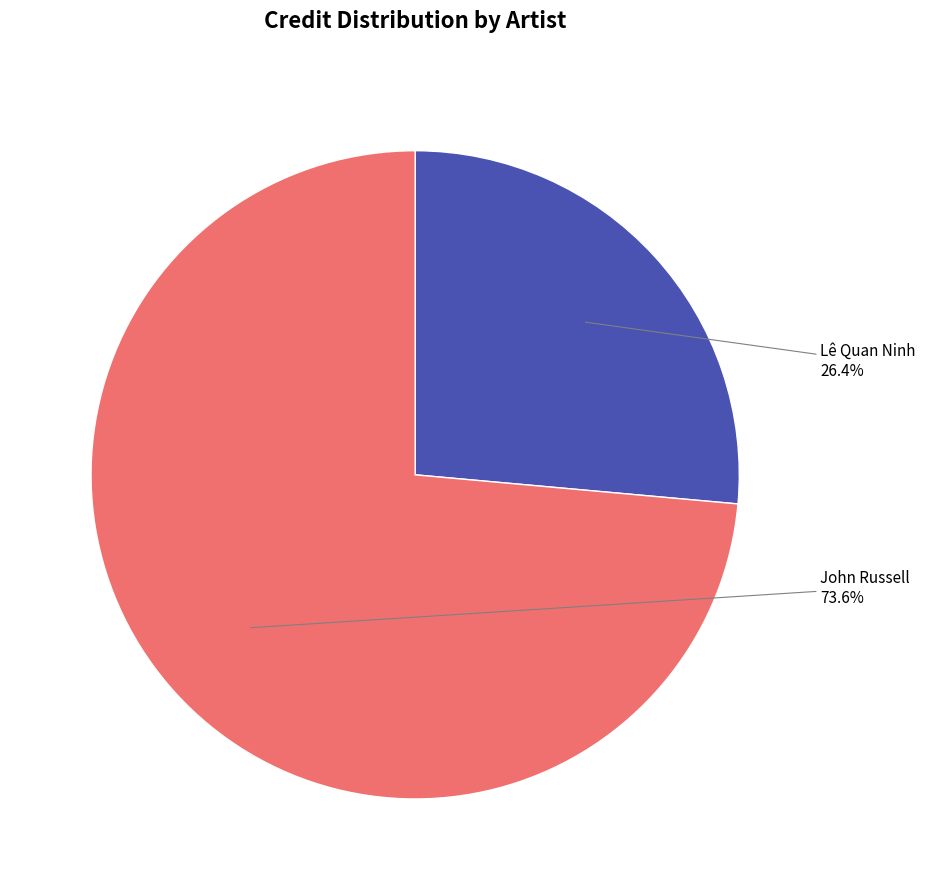

Which category has the biggest portion of the pie?

John Russell